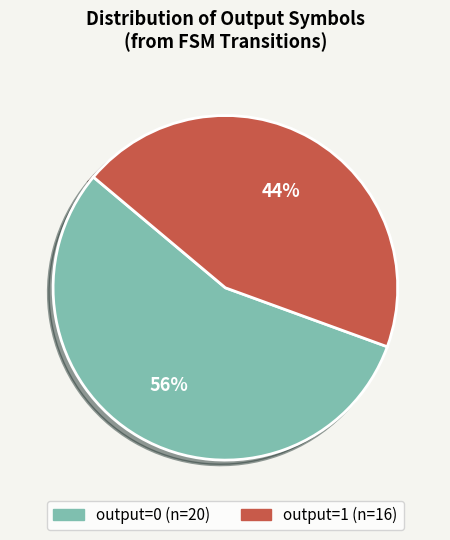

How many segments does this pie chart have?

2